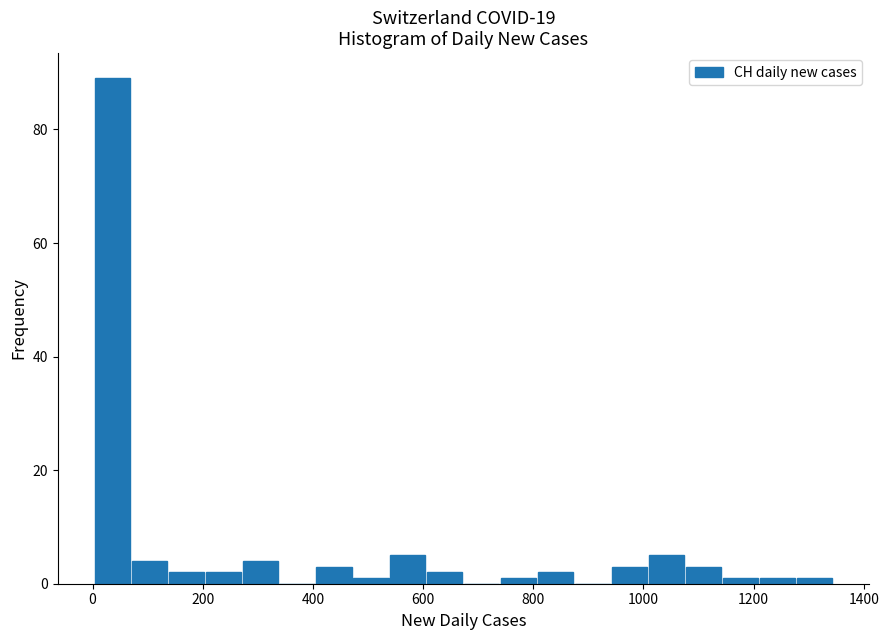

Around what value on the x-axis is the tallest bar? Give the approximate position of its centre, as read against the axis.

40